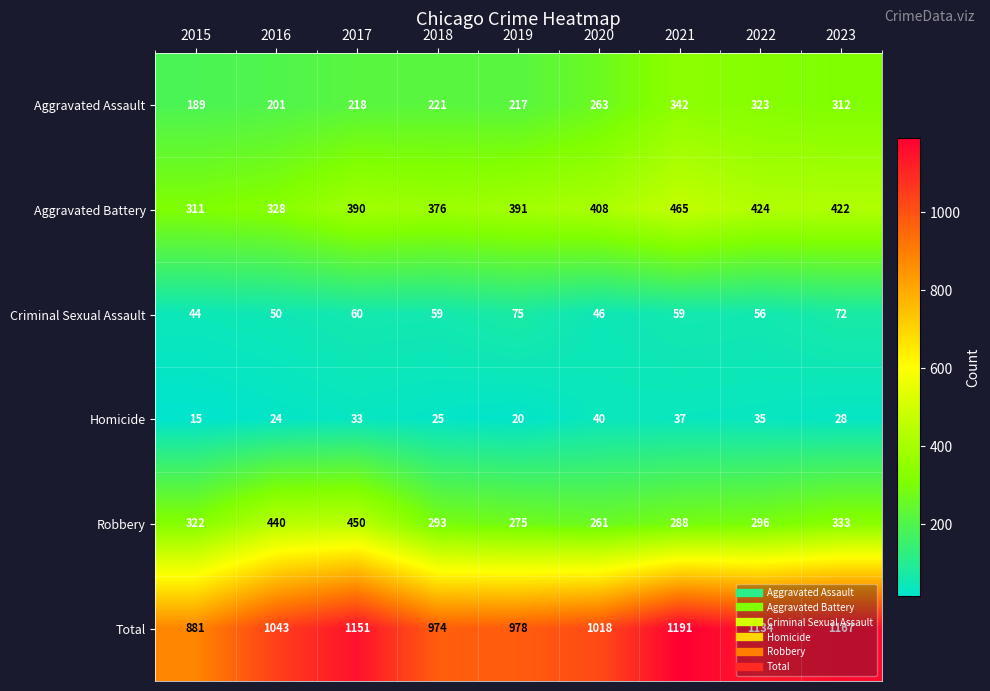

List the series in order of their peak value, lowest first.

Homicide, Criminal Sexual Assault, Aggravated Assault, Robbery, Aggravated Battery, Total